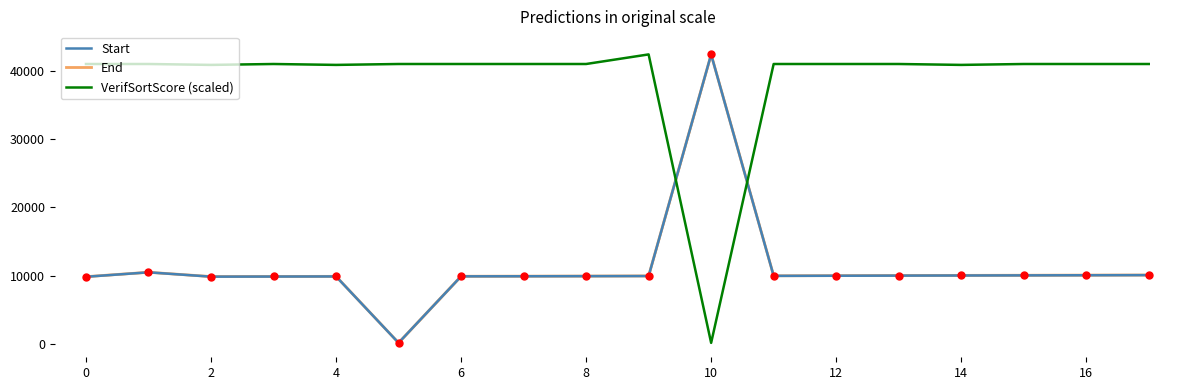

Is the value of End at 11 greater than the value of VerifSortScore (scaled) at 12?

No